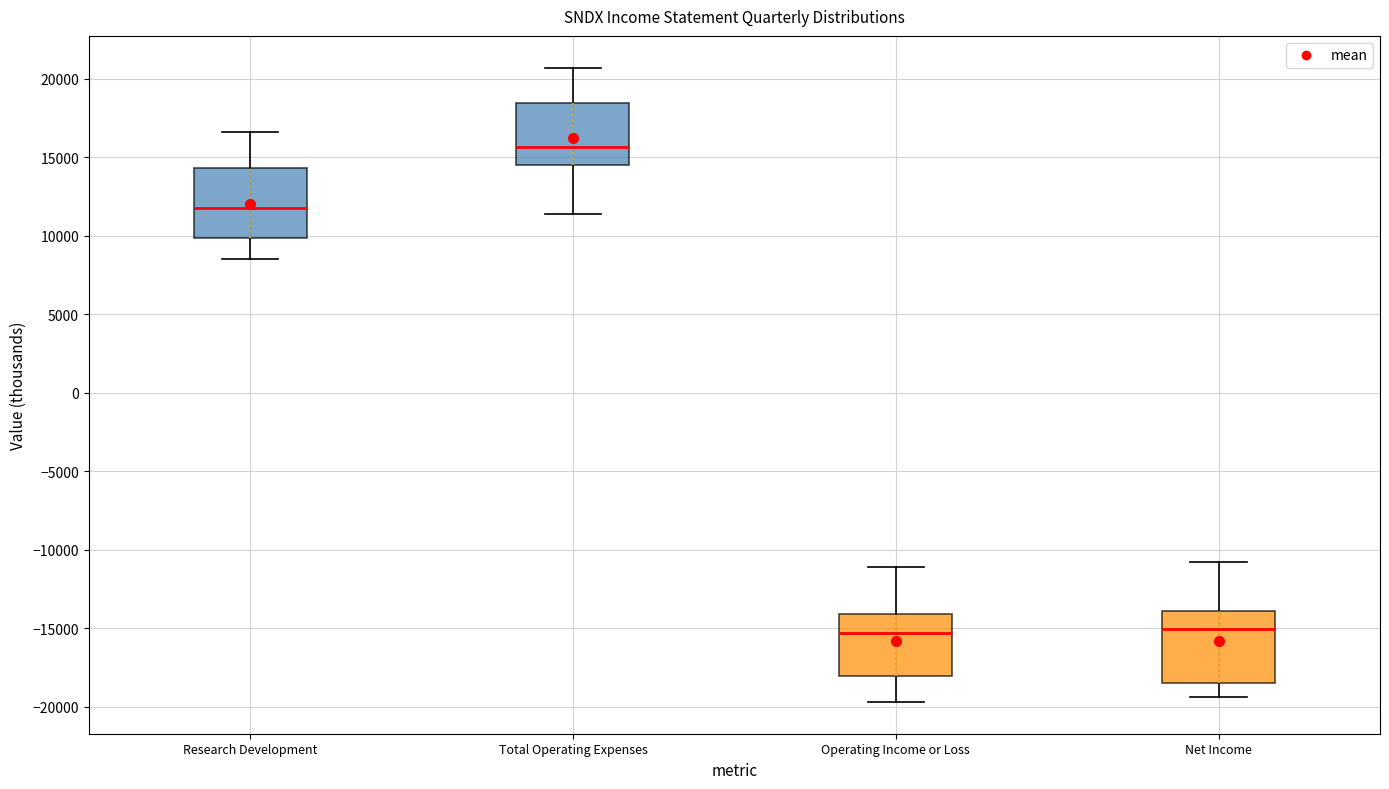

Reading left to right, read every box against the y-axis: the position of its median line, the range the box covers, and the ends of its whiskers. The values are not printed on the chart, so give them approximately, as read against the axis.

Research Development: median 12000, box 10000 to 14500, whiskers 8500 to 16500
Total Operating Expenses: median 15500, box 14500 to 18500, whiskers 11500 to 20500
Operating Income or Loss: median -15500, box -18000 to -14000, whiskers -19500 to -11000
Net Income: median -15000, box -18500 to -14000, whiskers -19500 to -11000